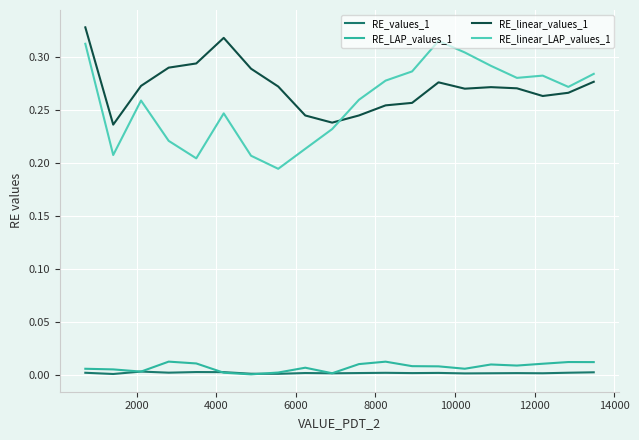

True or false: RE_linear_LAP_values_1 and RE_LAP_values_1 intersect in this chart.

False